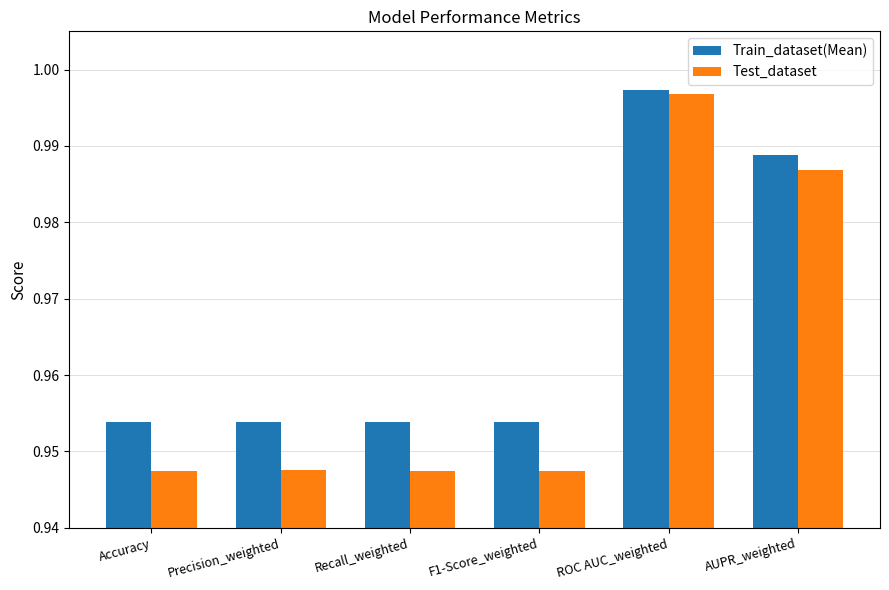

At how many categories does at least one series exceed 0?

6